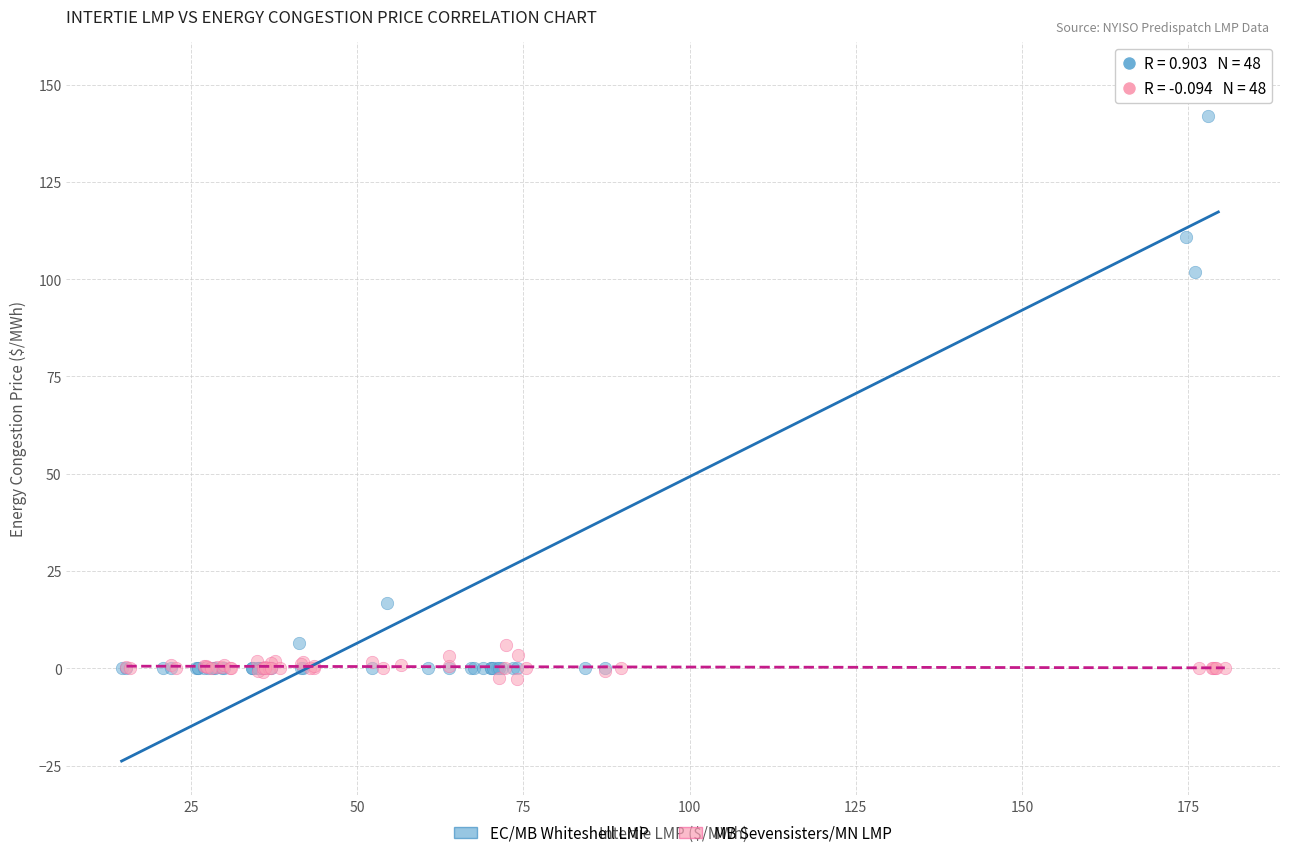

Which series contains the highest Y value?

EC/MB Whiteshell LMP